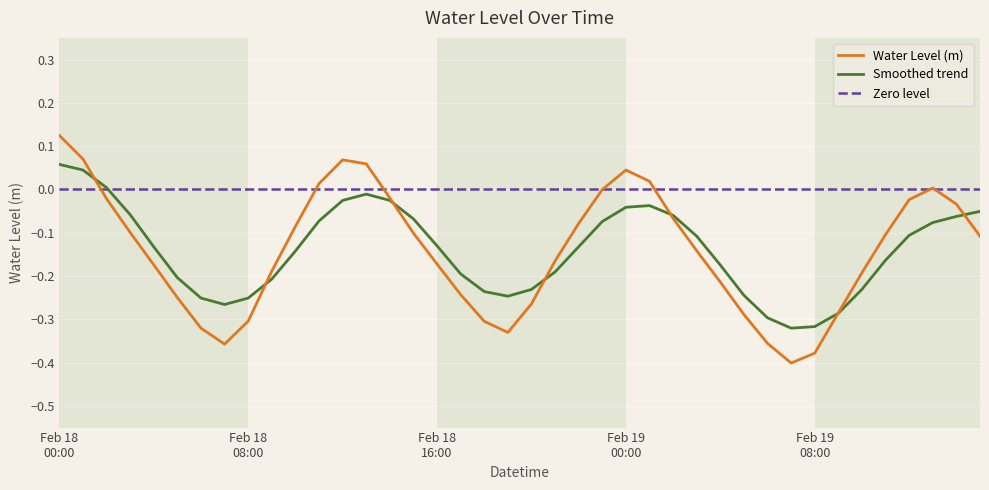

True or false: the data has more than 2 interior local peaks.

True